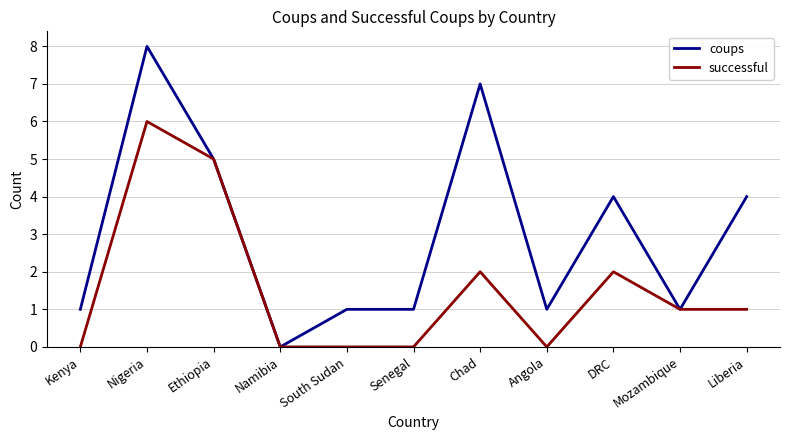

Read the coups value at Senegal.

1